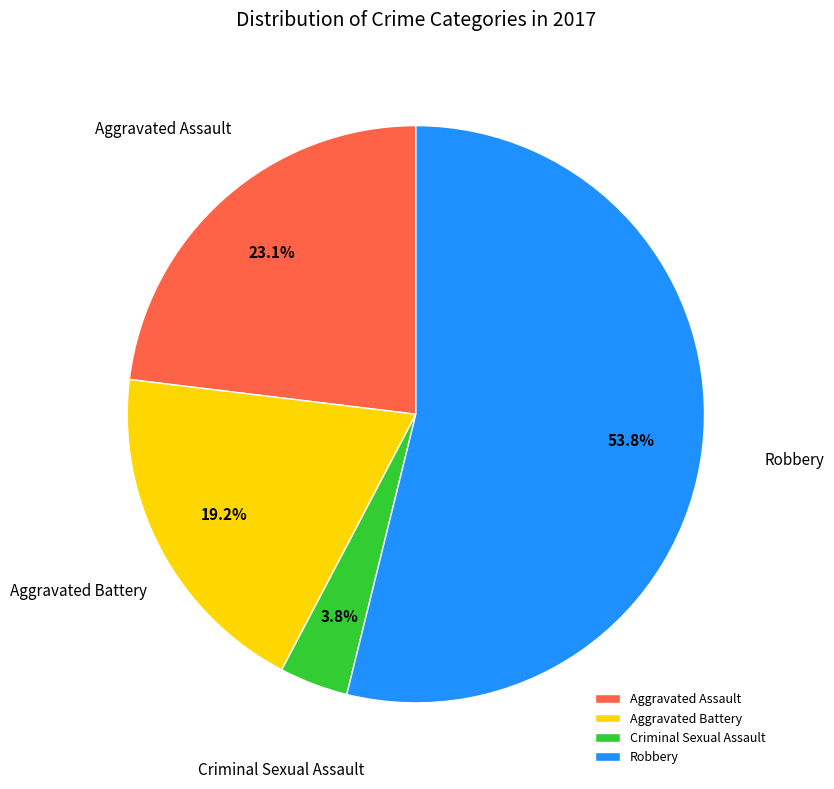

Count the number of slices in the pie.

4